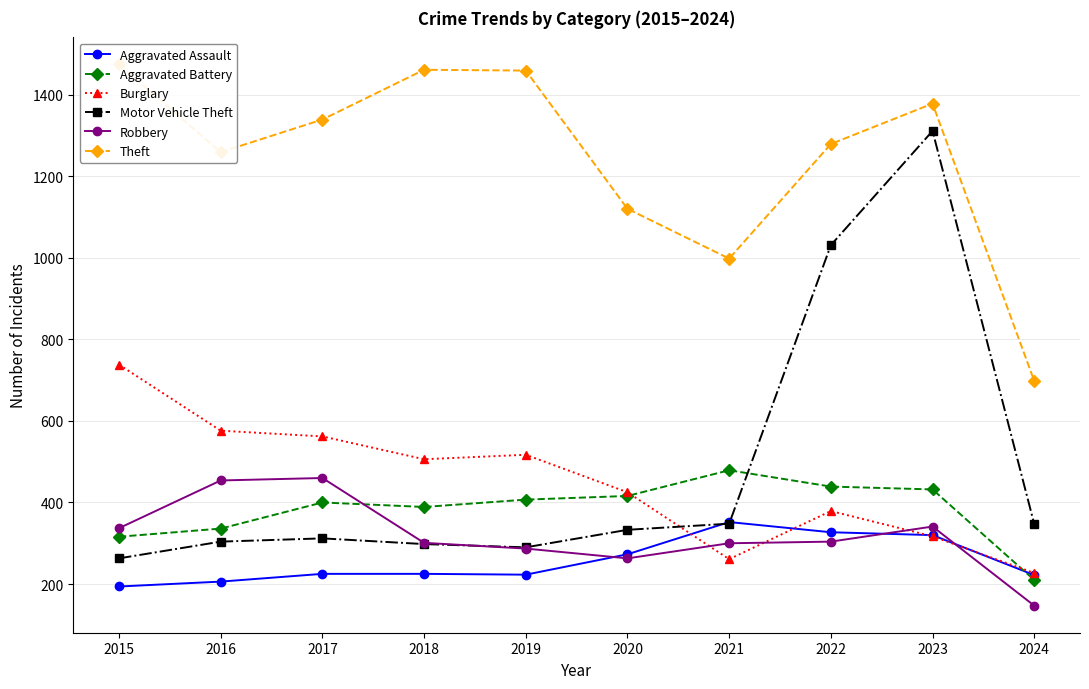

What is the approximate value of Aggravated Battery at 2020?

416